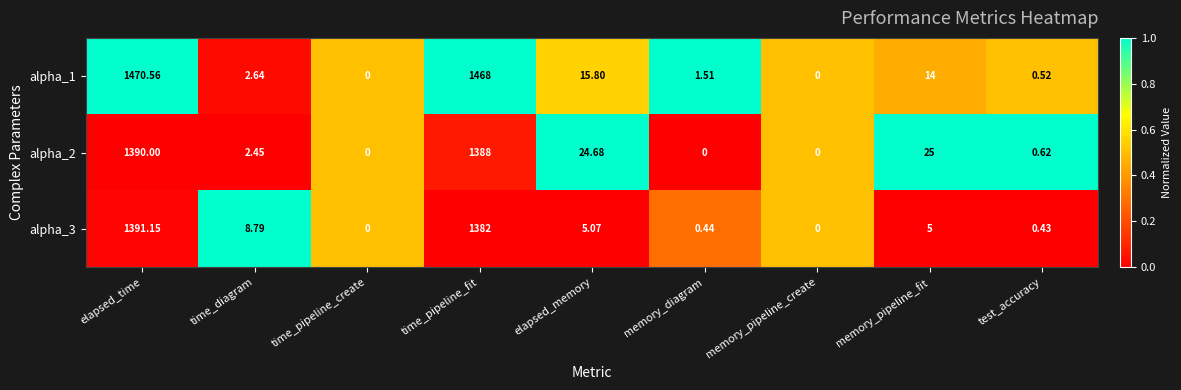

At which label is alpha_2 closest to 695?

memory_pipeline_fit